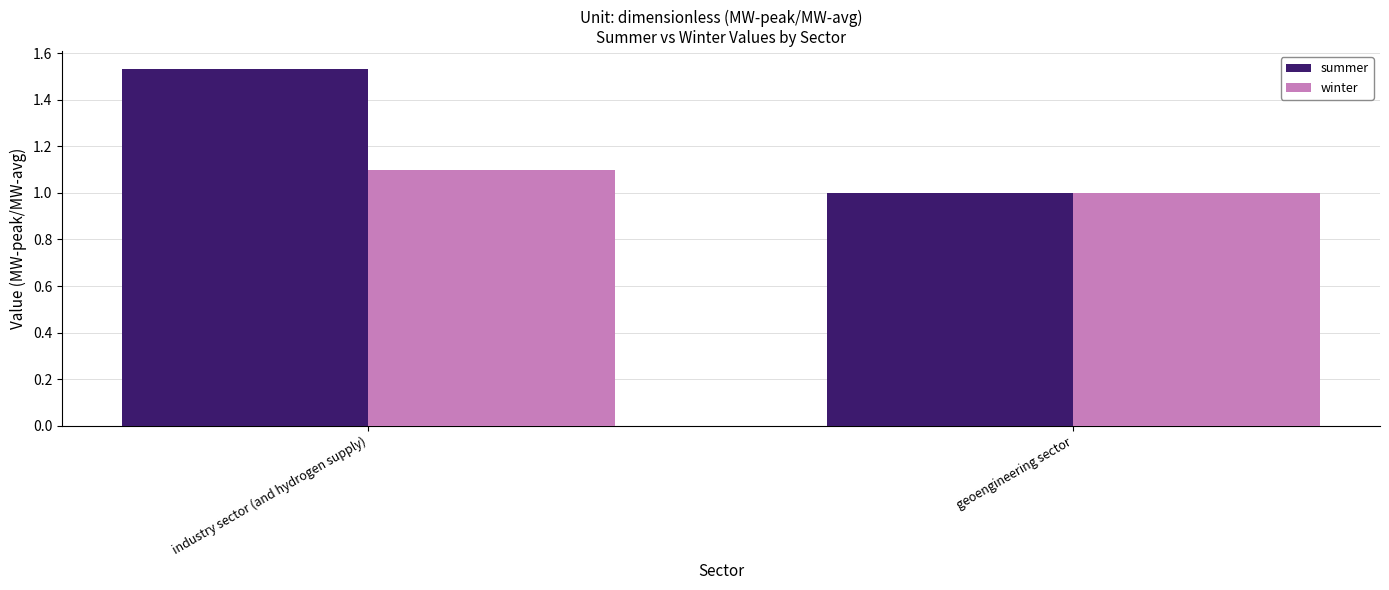

At which category does the chart reach its peak across all series?

industry sector (and hydrogen supply)